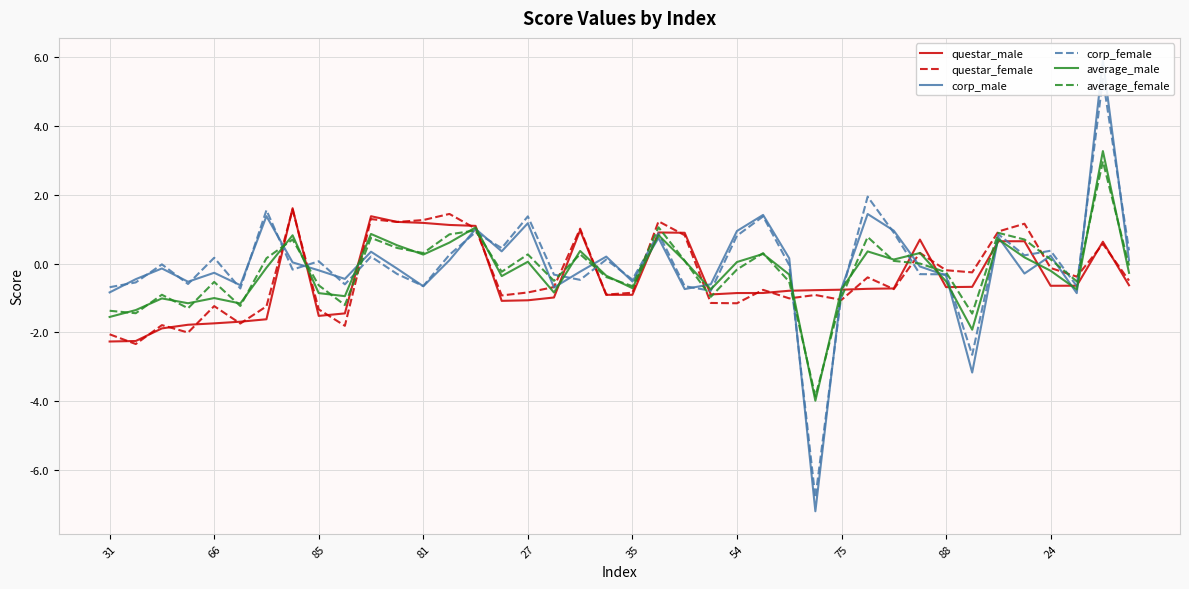

What is the label of the 15th point from the right?

25